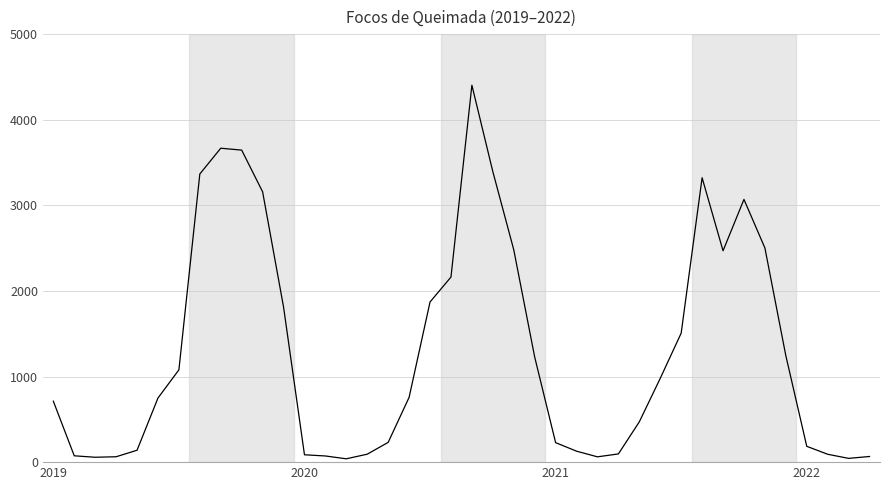

What is the greatest value displayed?

4403